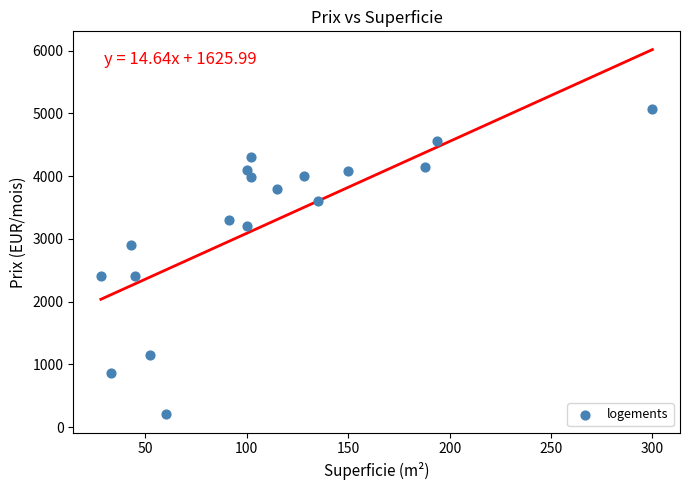

What is the range of X values (max minus min)?

272